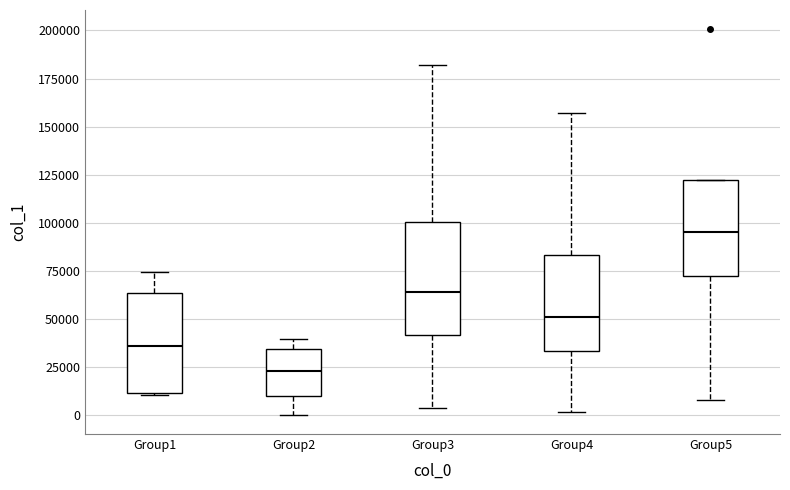

Reading left to right, read every box against the y-axis: the position of its median line, the range the box covers, and the ends of its whiskers. The values are not printed on the chart, so give them approximately, as read against the axis.

Group1: median 35000, box 10000 to 65000, whiskers 10000 to 75000
Group2: median 25000, box 10000 to 35000, whiskers 0 to 40000
Group3: median 65000, box 40000 to 100000, whiskers 5000 to 180000
Group4: median 50000, box 35000 to 85000, whiskers 0 to 155000
Group5: median 95000, box 75000 to 120000, whiskers 10000 to 120000